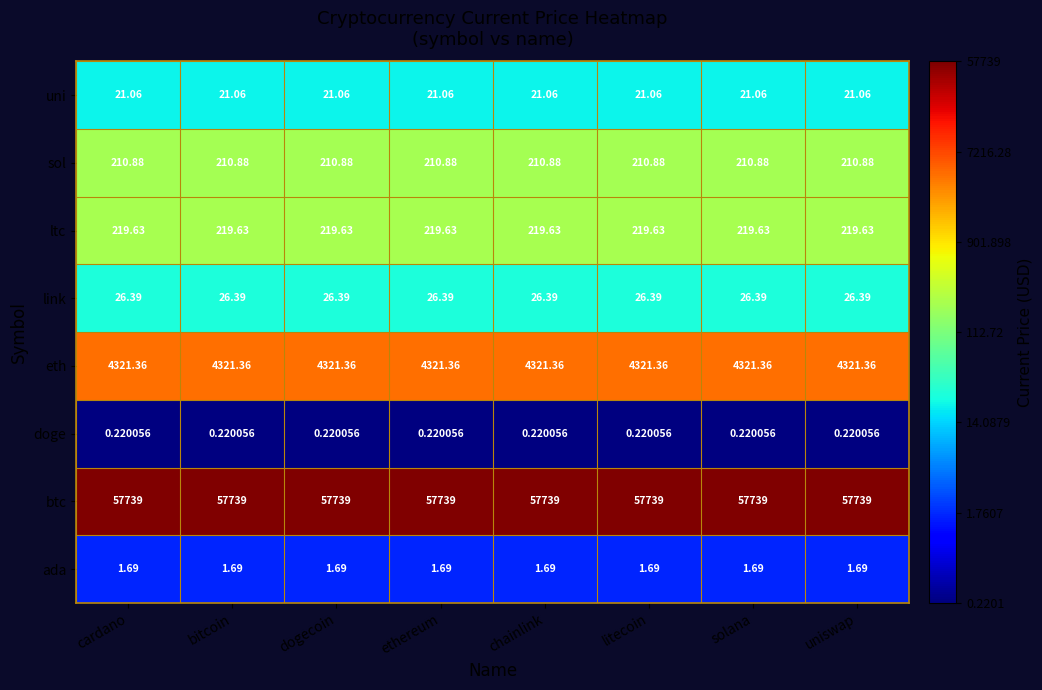

At dogecoin, list the series in order from smallest to largest.

doge, ada, uni, link, sol, ltc, eth, btc